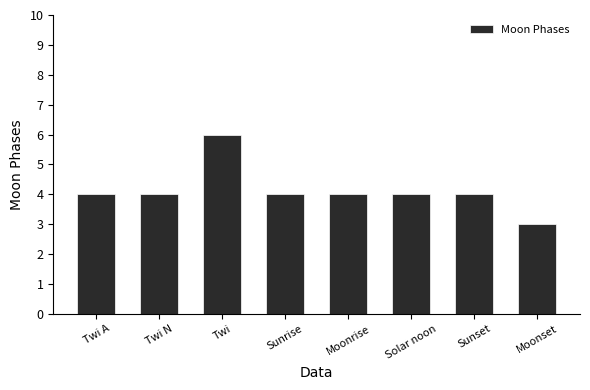

What is the minimum value shown in the chart?

3